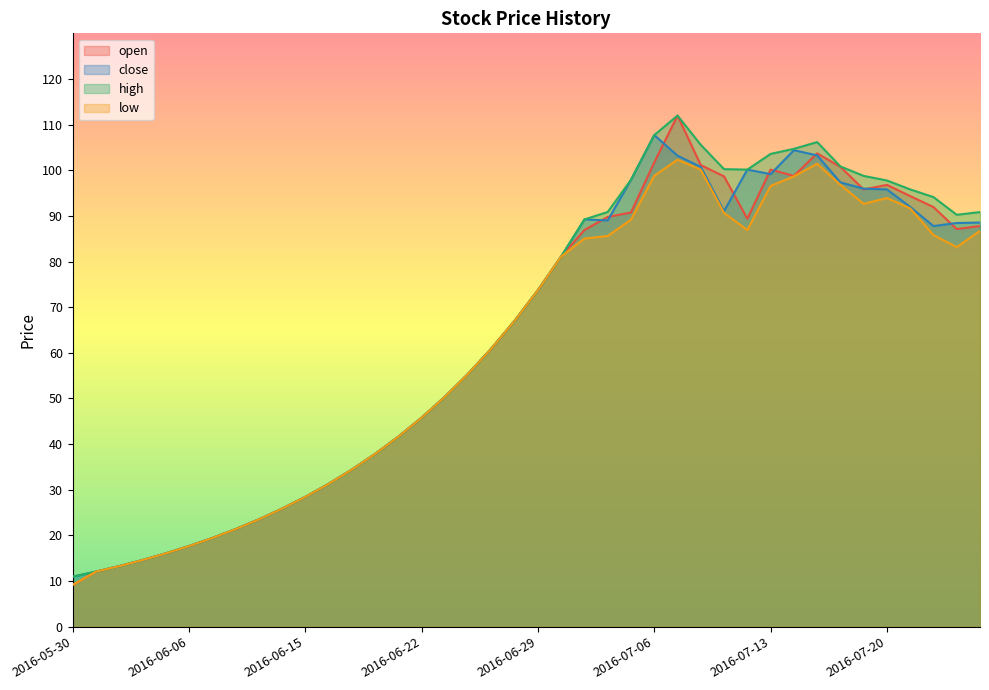

Between which two adjacent categories do open and close first intersect?

2016-07-01 and 2016-07-04